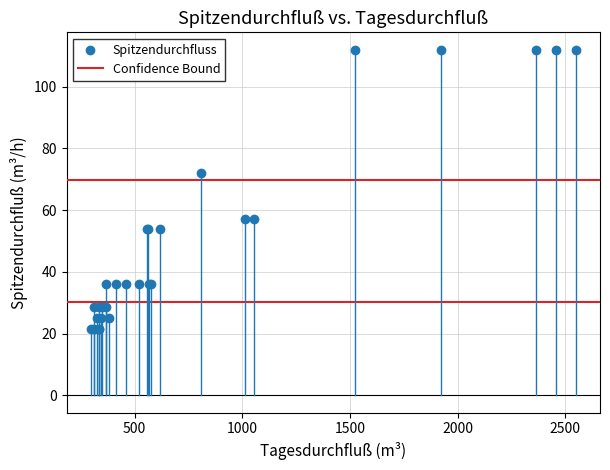

What Y value in the scatter plot is closest to 66?

72.0